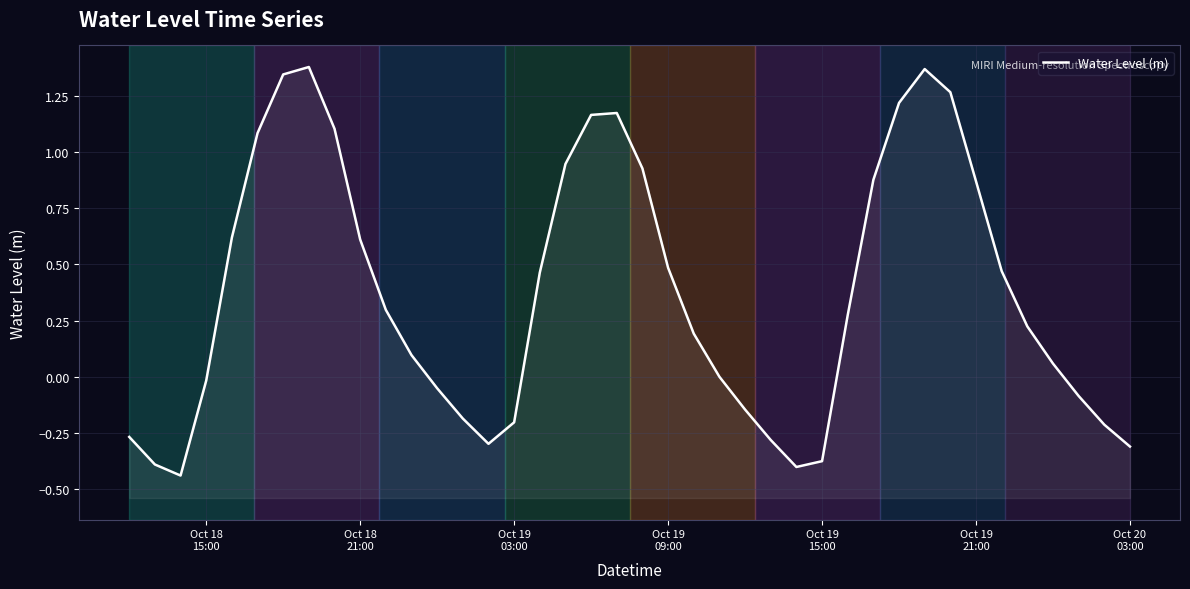

True or false: the data has more than 2 interior local peaks.

True